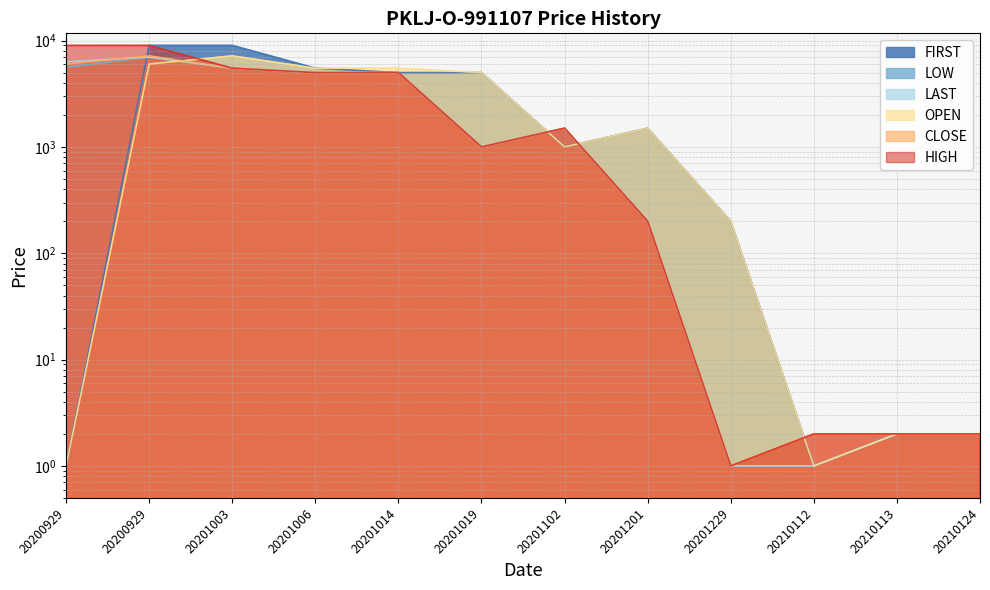

What is the value of the CLOSE point at the 12th from the left?

2